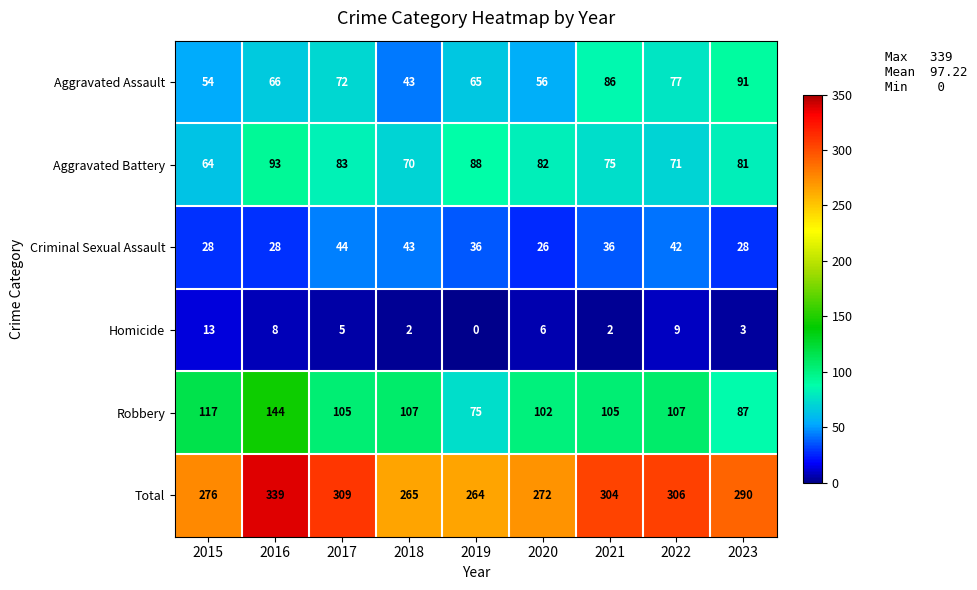

True or false: Robbery has a value of 117 at 2015.

True